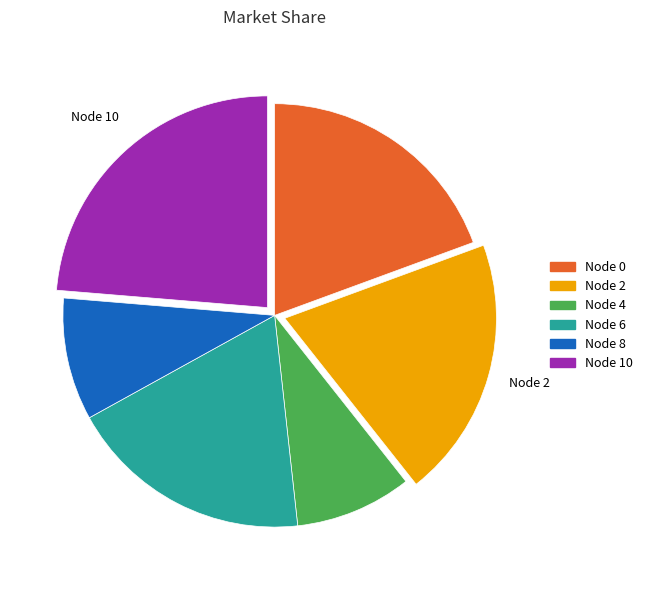

Does any single category account for the majority?

No